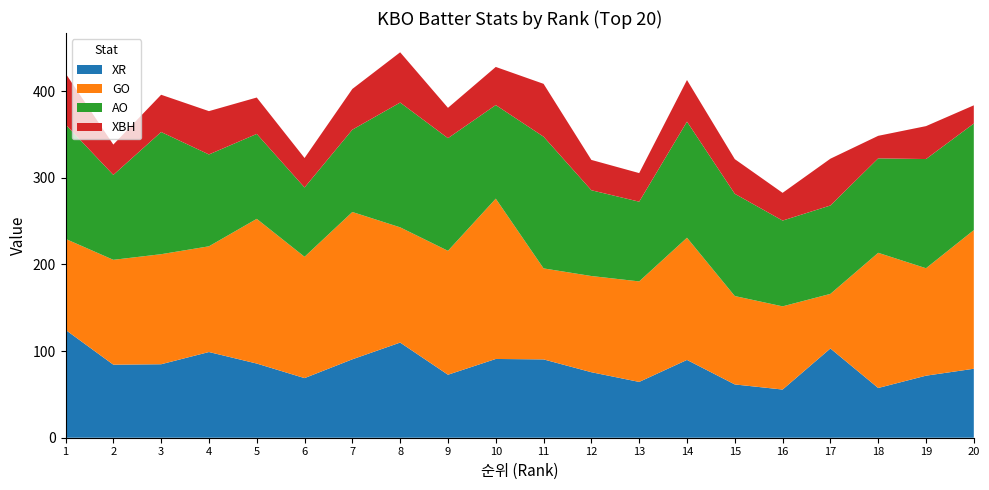

Reading left to right, transcribe all the data shown in this chart.

XR: 1=124.5	2=84.3	3=84.8	4=98.9	5=85.6	6=68.8	7=90.5	8=109.8	9=72.7	10=90.9	11=90.4	12=75.6	13=64.4	14=89.8	15=61.5	16=55.6	17=103.0	18=57.4	19=71.6	20=79.6
GO: 1=105.0	2=121.0	3=127.0	4=122.0	5=167.0	6=140.0	7=170.0	8=133.0	9=143.0	10=185.0	11=105.0	12=111.0	13=116.0	14=141.0	15=102.0	16=96.0	17=63.0	18=156.0	19=124.0	20=160.0
AO: 1=132.0	2=98.0	3=141.0	4=106.0	5=98.0	6=80.0	7=95.0	8=144.0	9=130.0	10=108.0	11=152.0	12=99.0	13=92.0	14=134.0	15=118.0	16=99.0	17=102.0	18=109.0	19=126.0	20=123.0
XBH: 1=59.0	2=35.0	3=43.0	4=50.0	5=42.0	6=34.0	7=47.0	8=58.0	9=35.0	10=44.0	11=61.0	12=35.0	13=33.0	14=48.0	15=40.0	16=32.0	17=54.0	18=26.0	19=38.0	20=21.0